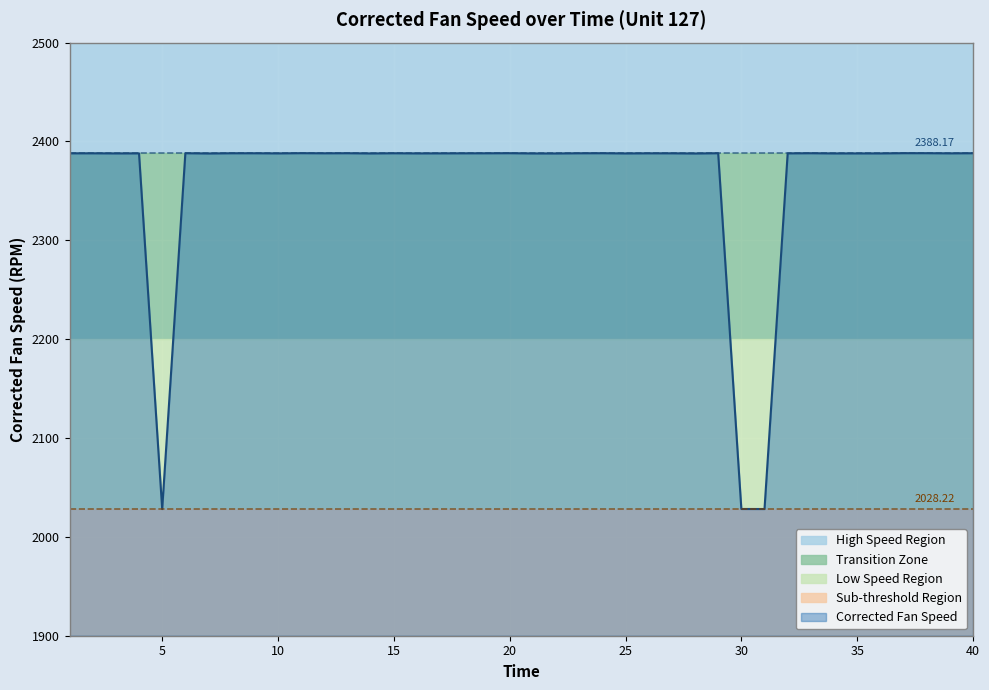

Reading left to right, transcribe all the data shown in this chart.

2388.0	2388.0	2387.9	2388.0	2028.2	2388.1	2387.9	2388.1	2388.1	2387.9	2388.2	2388.1	2388.1	2387.9	2388.1	2387.9	2388.0	2388.0	2388.1	2388.2	2387.9	2387.9	2388.1	2388.1	2387.9	2388.0	2388.0	2387.8	2388.1	2028.2	2028.2	2388.0	2388.1	2387.9	2387.9	2387.9	2388.2	2388.2	2388.0	2388.1